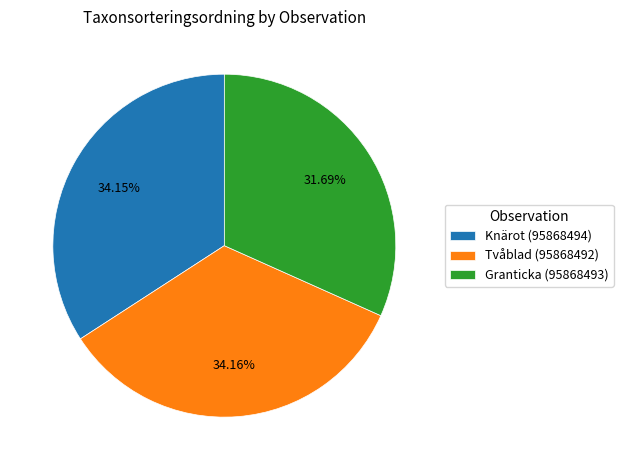

Is it true that Tvåblad (95868492) is 34% of the pie?

True